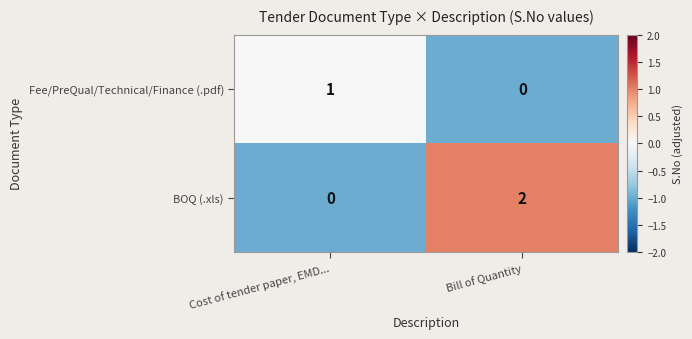

The BOQ (.xls) series shows 1 at Cost of tender paper, EMD.... True or false?

False